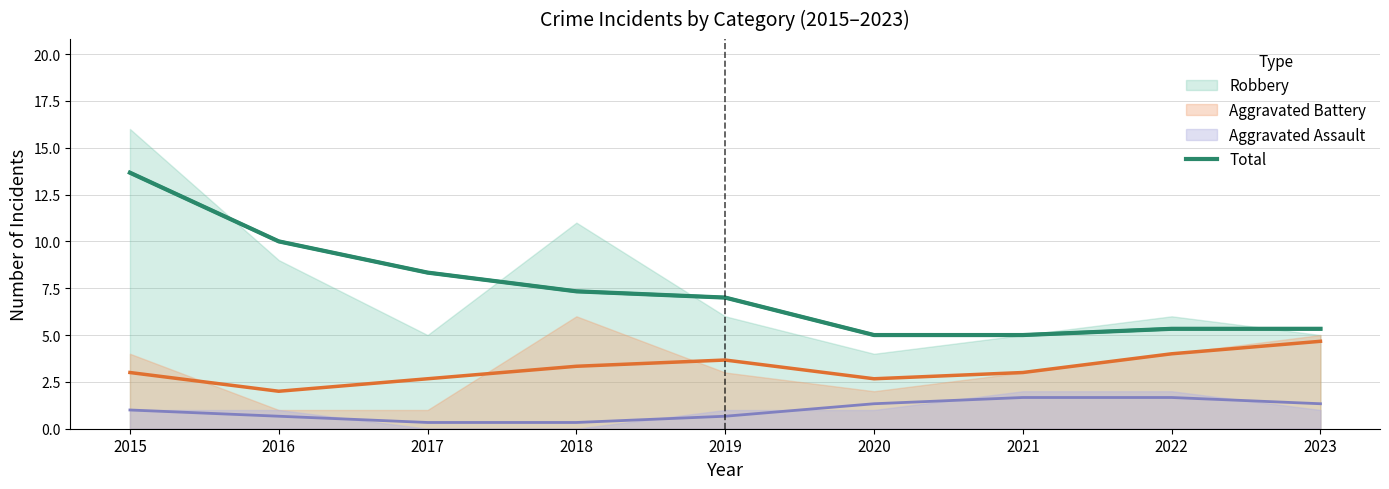

Count the number of values greater than 7.

4